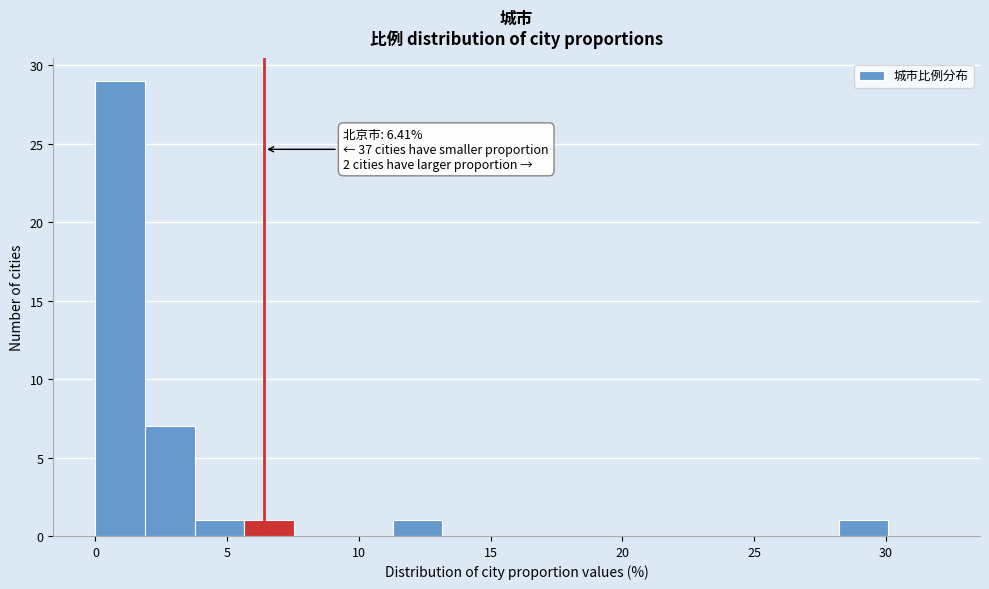

Around what value on the x-axis is the tallest bar? Give the approximate position of its centre, as read against the axis.

1.0